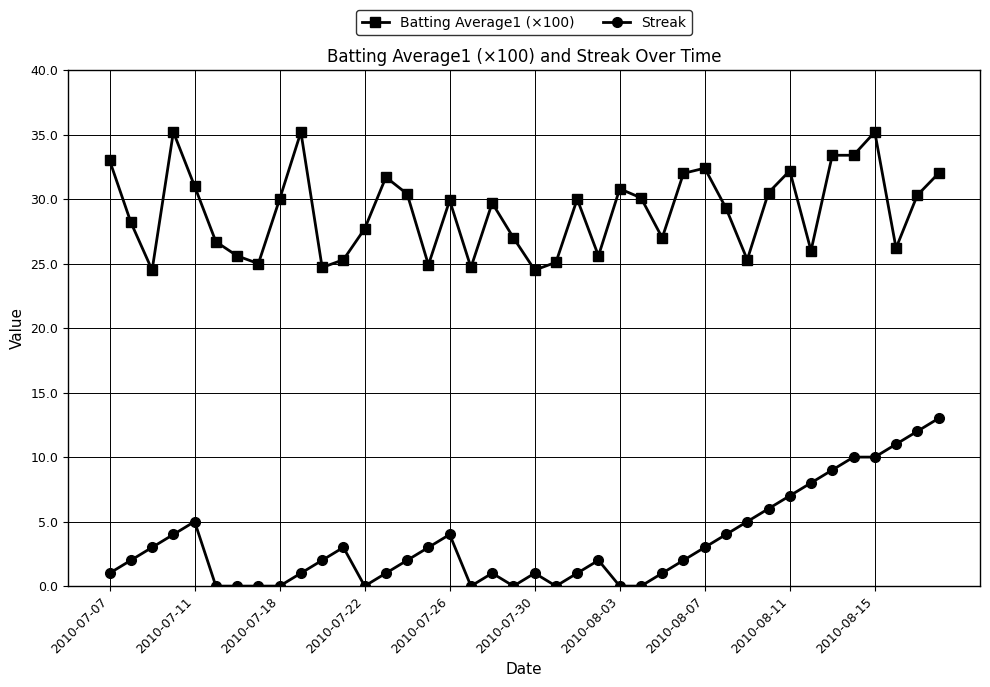

List the series in order of their peak value, highest first.

Batting Average1 (×100), Streak